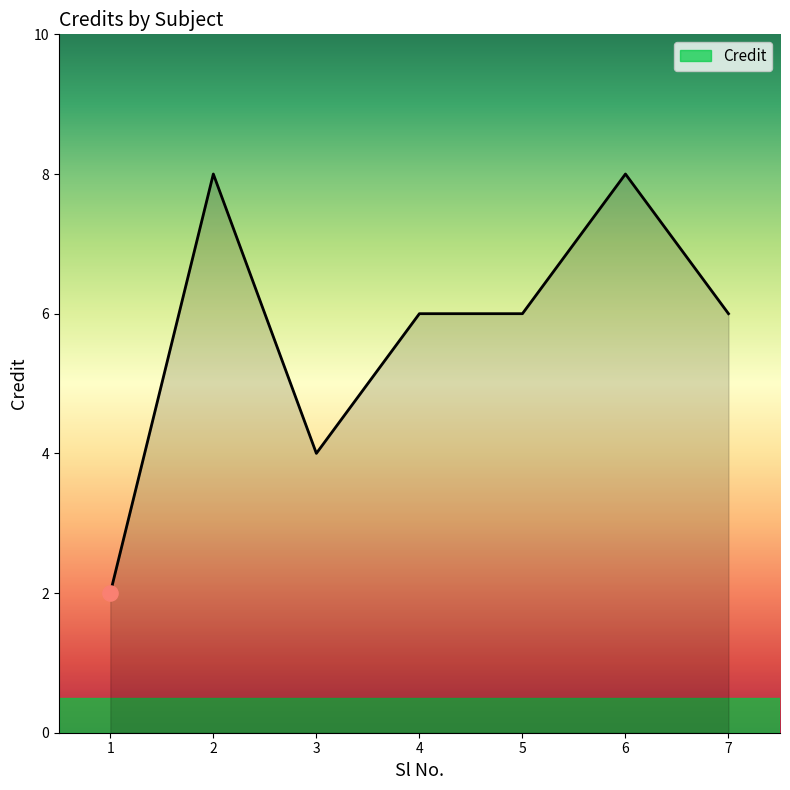

What is the change in value from 1 to 2?

+6